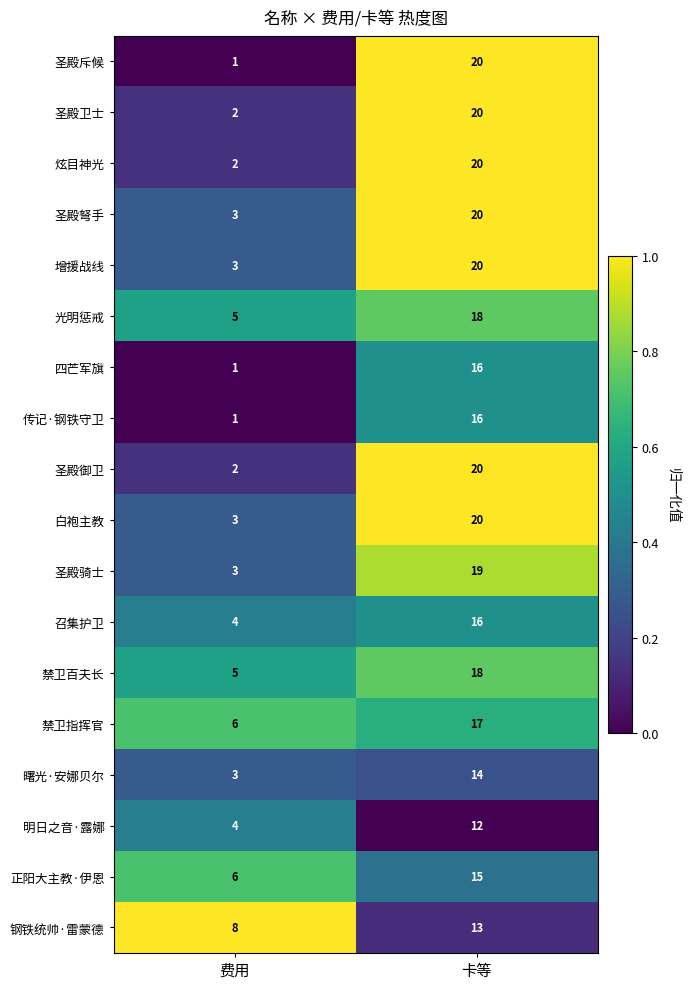

True or false: 曙光·安娜贝尔 has a value of 3 at 费用.

True